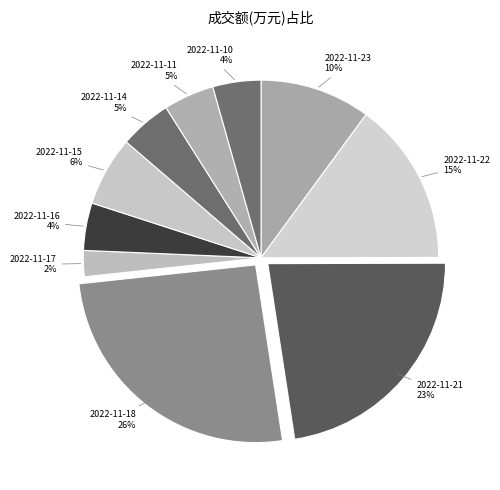

How many segments does this pie chart have?

10